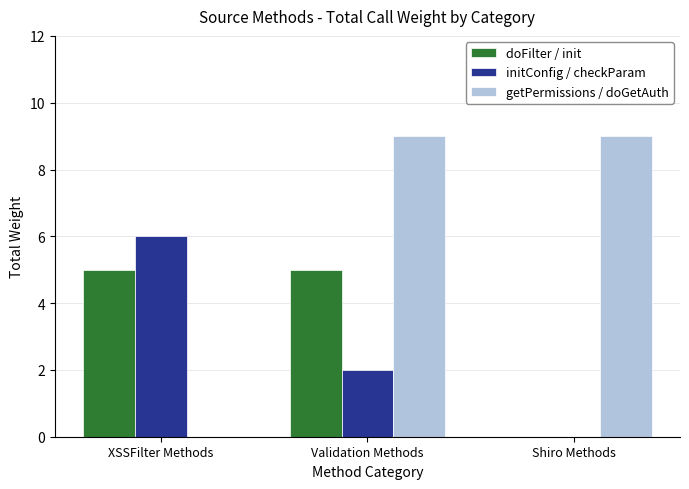

Which series has the widest spread of values?

getPermissions / doGetAuth